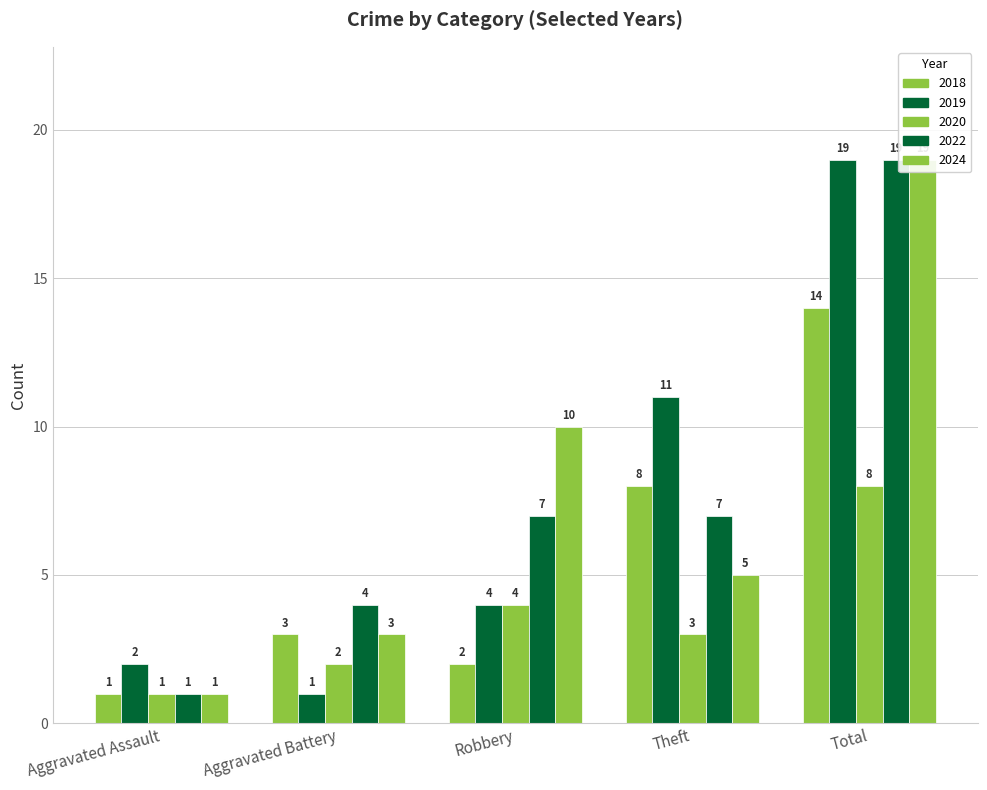

At which label is Theft closest to 7?

2022